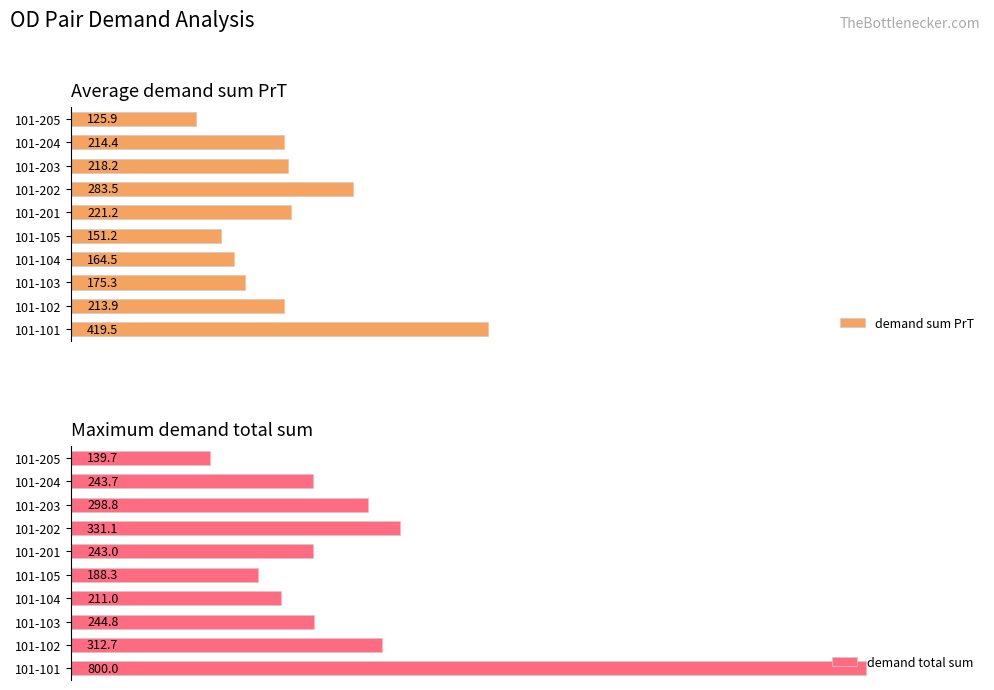

What is the average value of the demand sum PrT series?

218.8